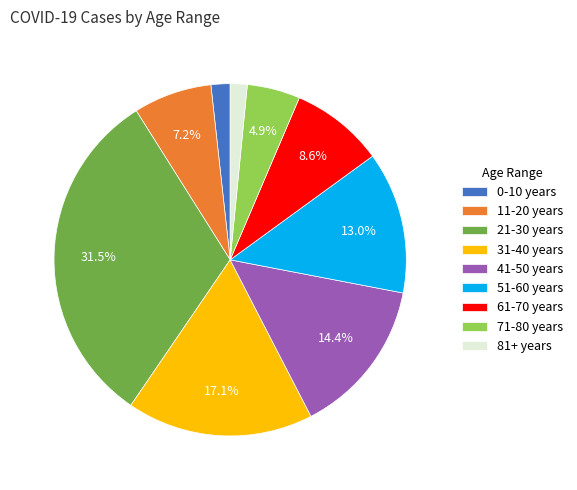

What is the largest slice in the pie chart?

21-30 years